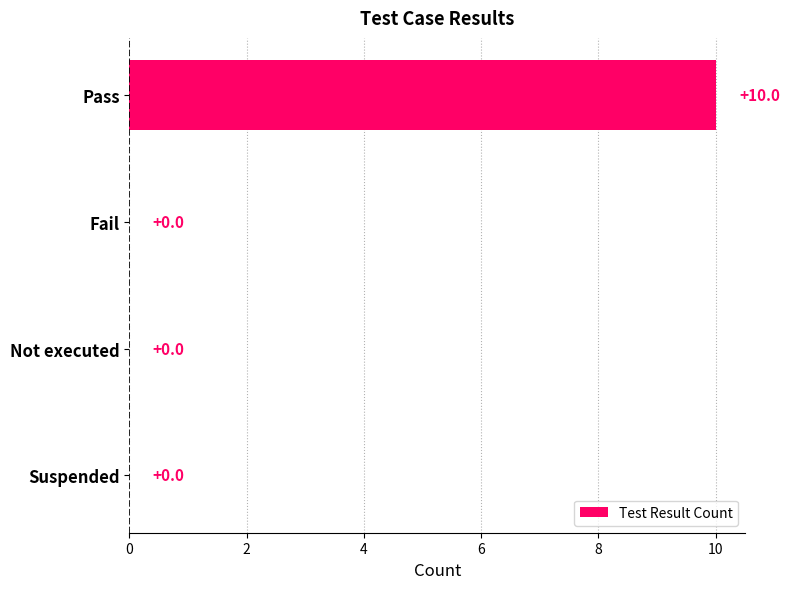

Reading top to bottom, list all the values displayed in this chart.

Pass=10	Fail=0	Not executed=0	Suspended=0